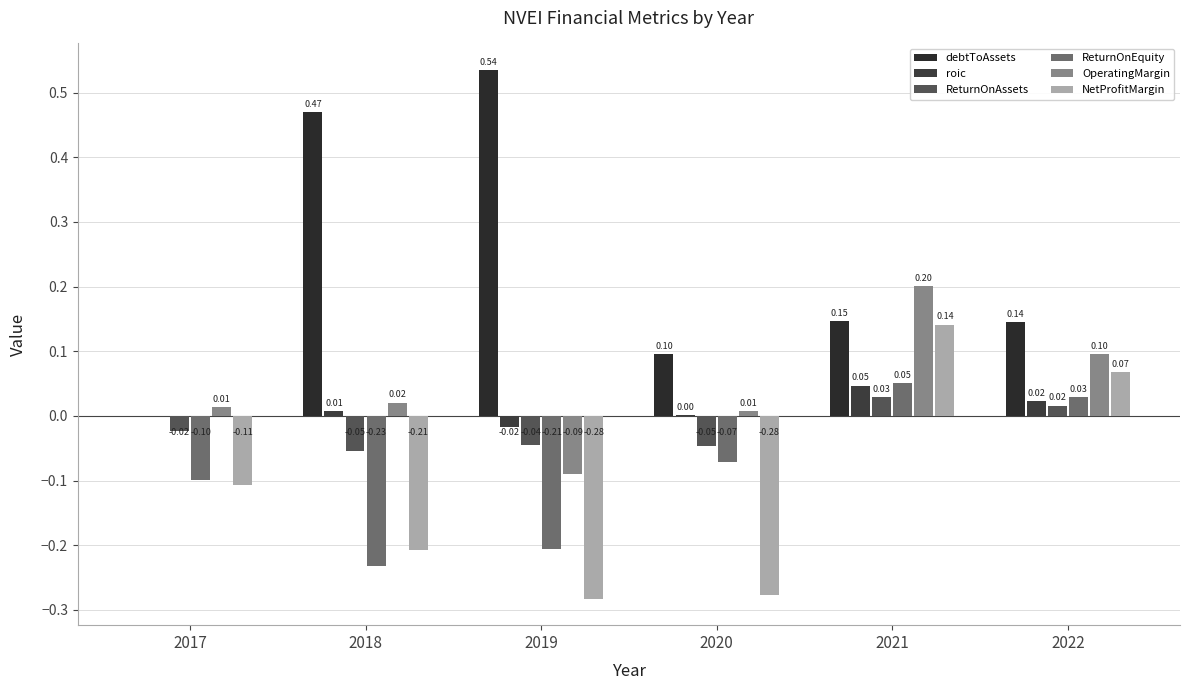

At how many categories does at least one series exceed 0?

6